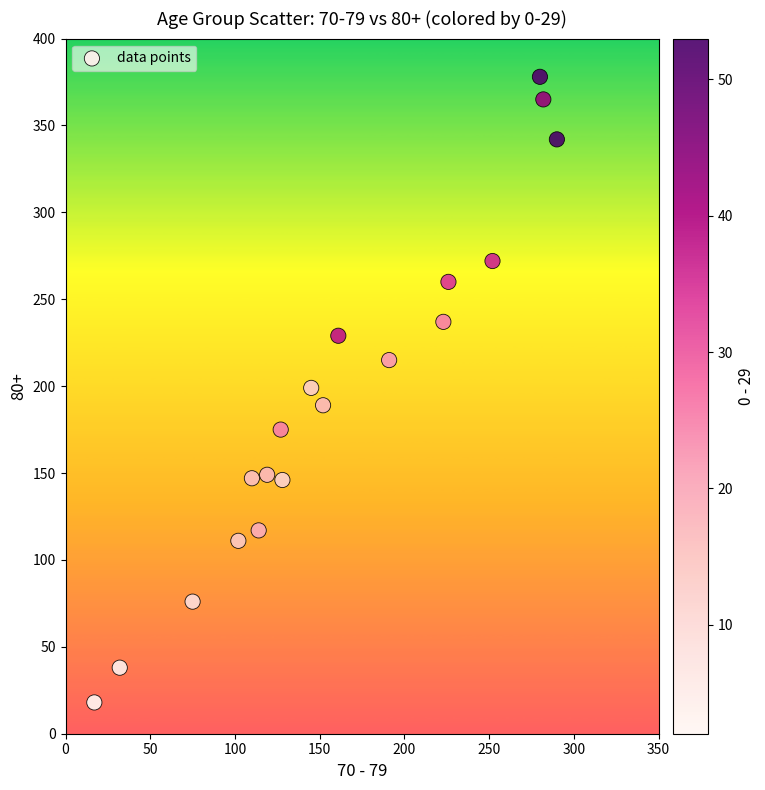

What is the range of Y values (max minus min)?

360